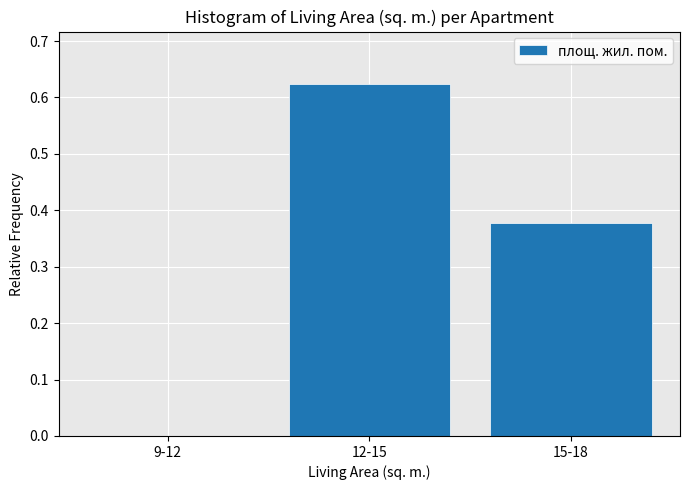

What is the change in value from 9-12 to 15-18?

+0.4